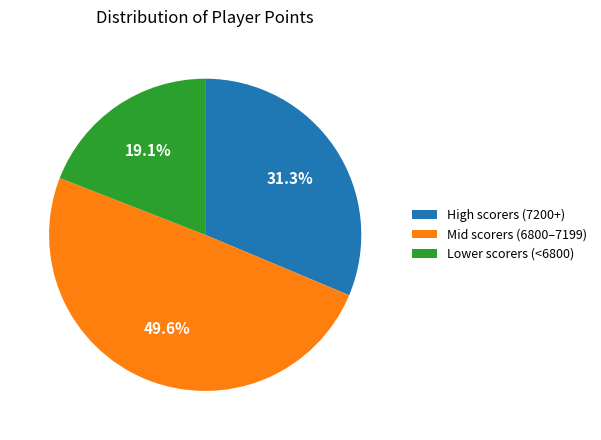

What is the ratio of the value at Mid scorers (6800–7199) to the value at Lower scorers (<6800)?

2.6